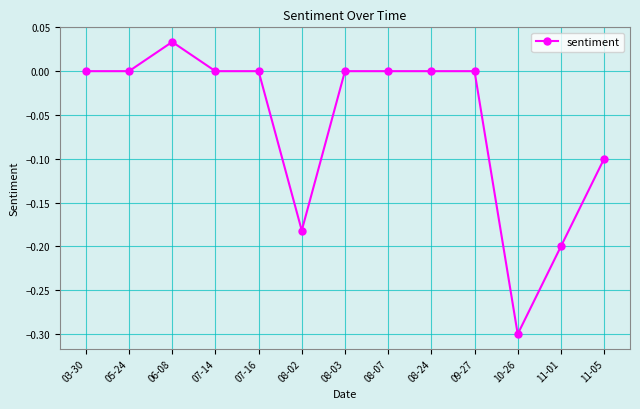

At which category does the data reach its first local peak?

06-08